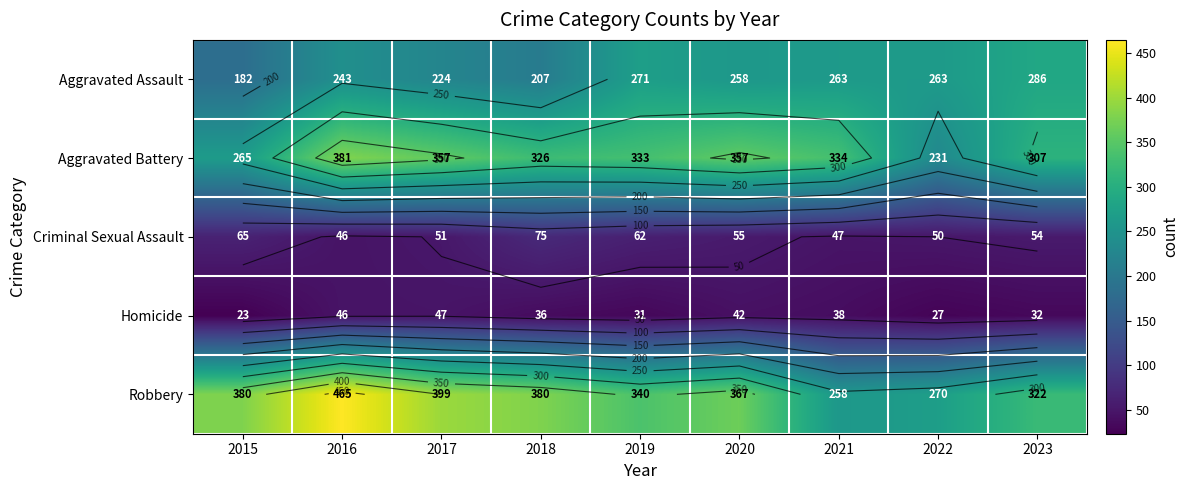

Rank the series at 2022 from highest to lowest value.

Robbery, Aggravated Assault, Aggravated Battery, Criminal Sexual Assault, Homicide